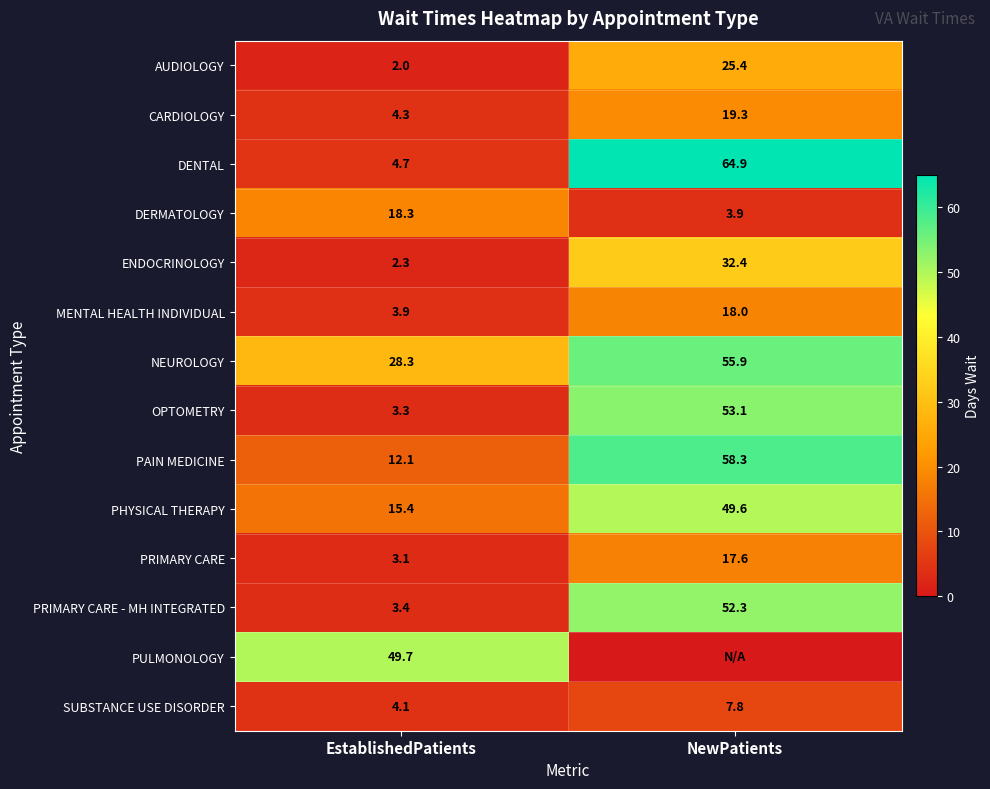

At which category is the sum across all series the highest?

NewPatients